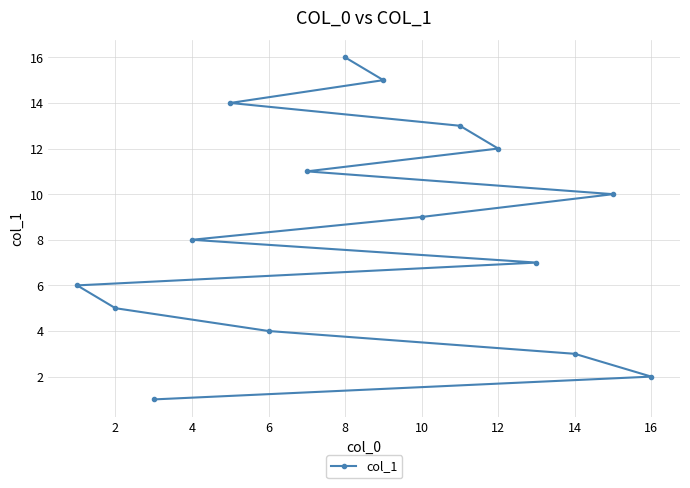

What is the sum of the values at 10 and 4?

17